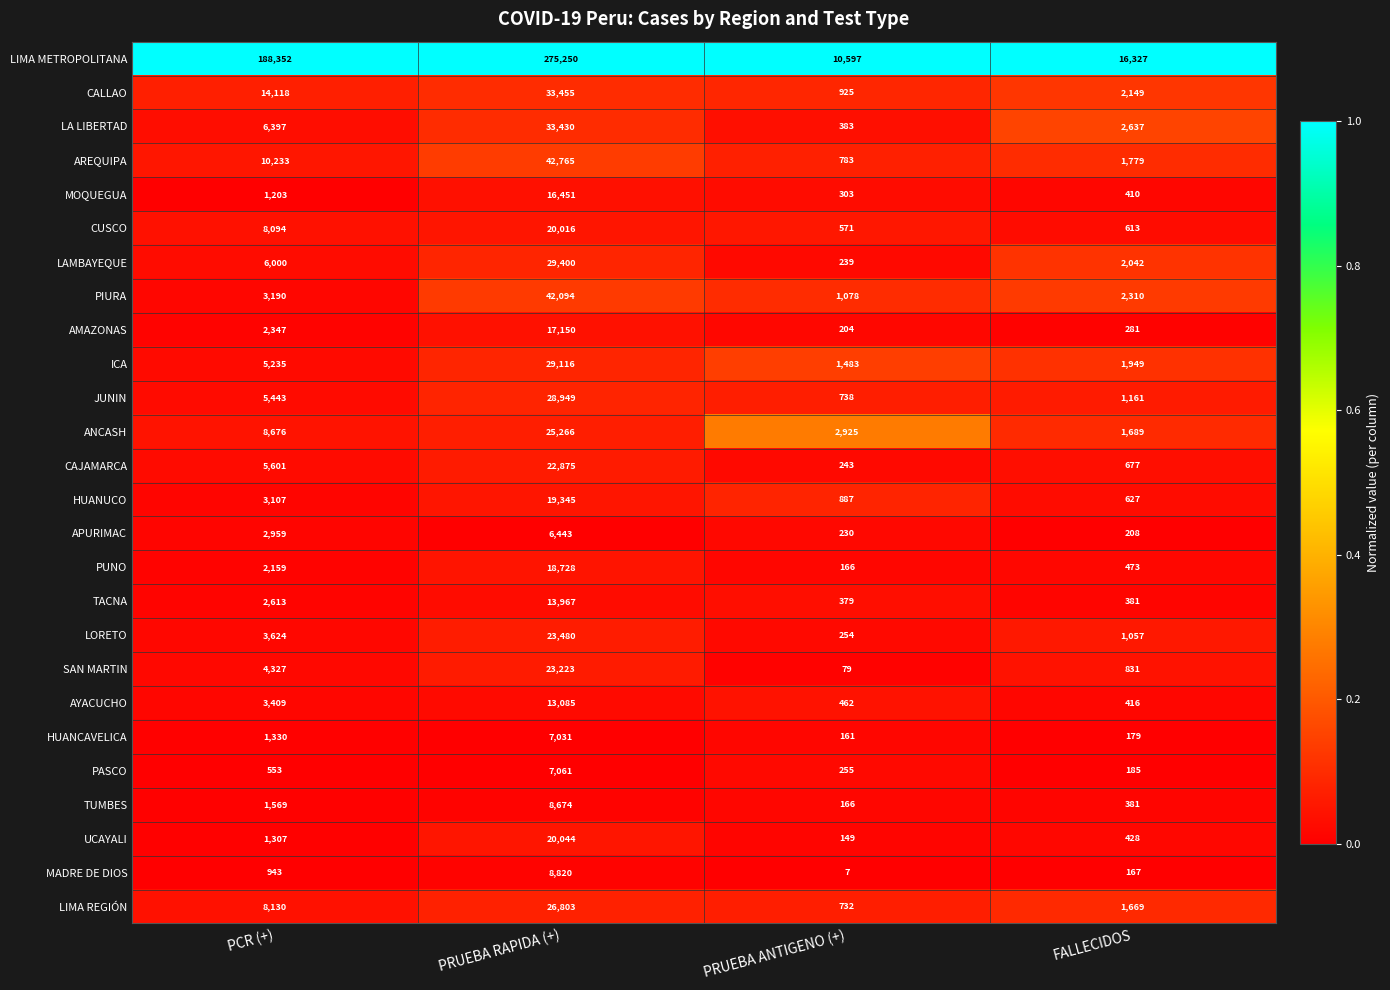

Which category has the lowest value across all series?

PRUEBA ANTIGENO (+)